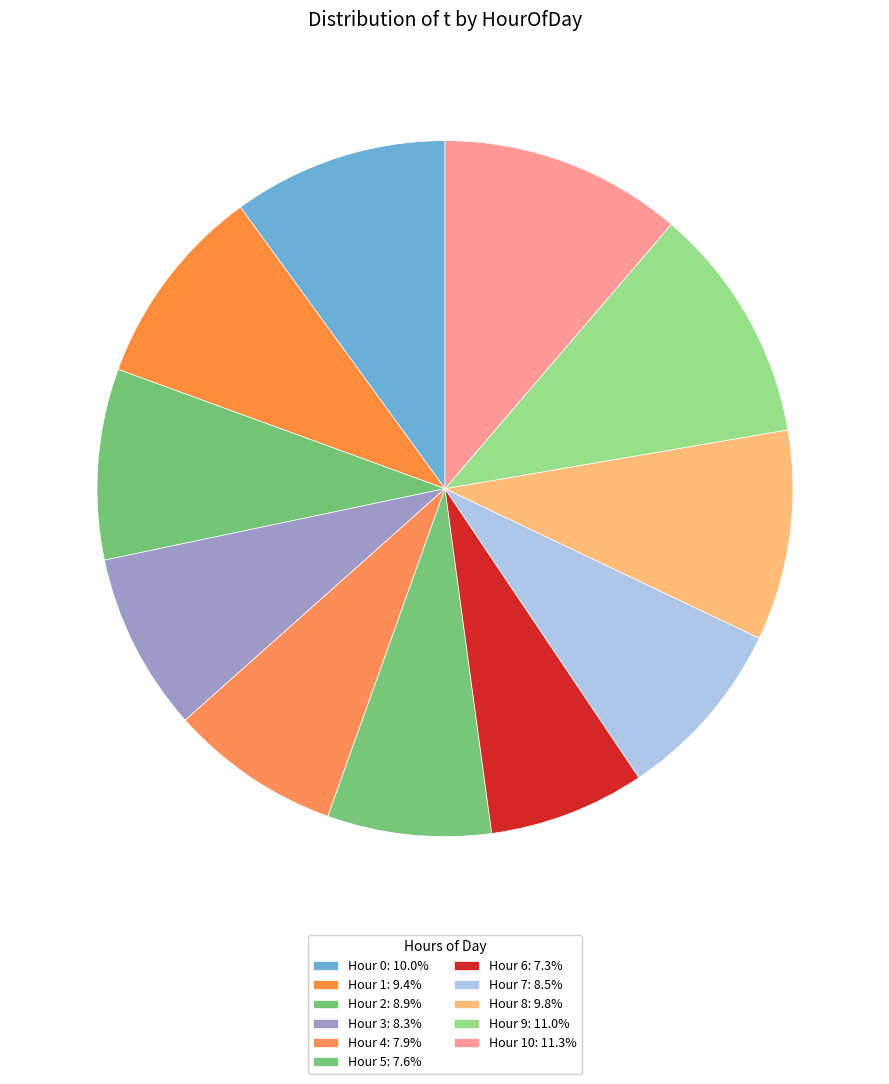

Count the number of slices in the pie.

11